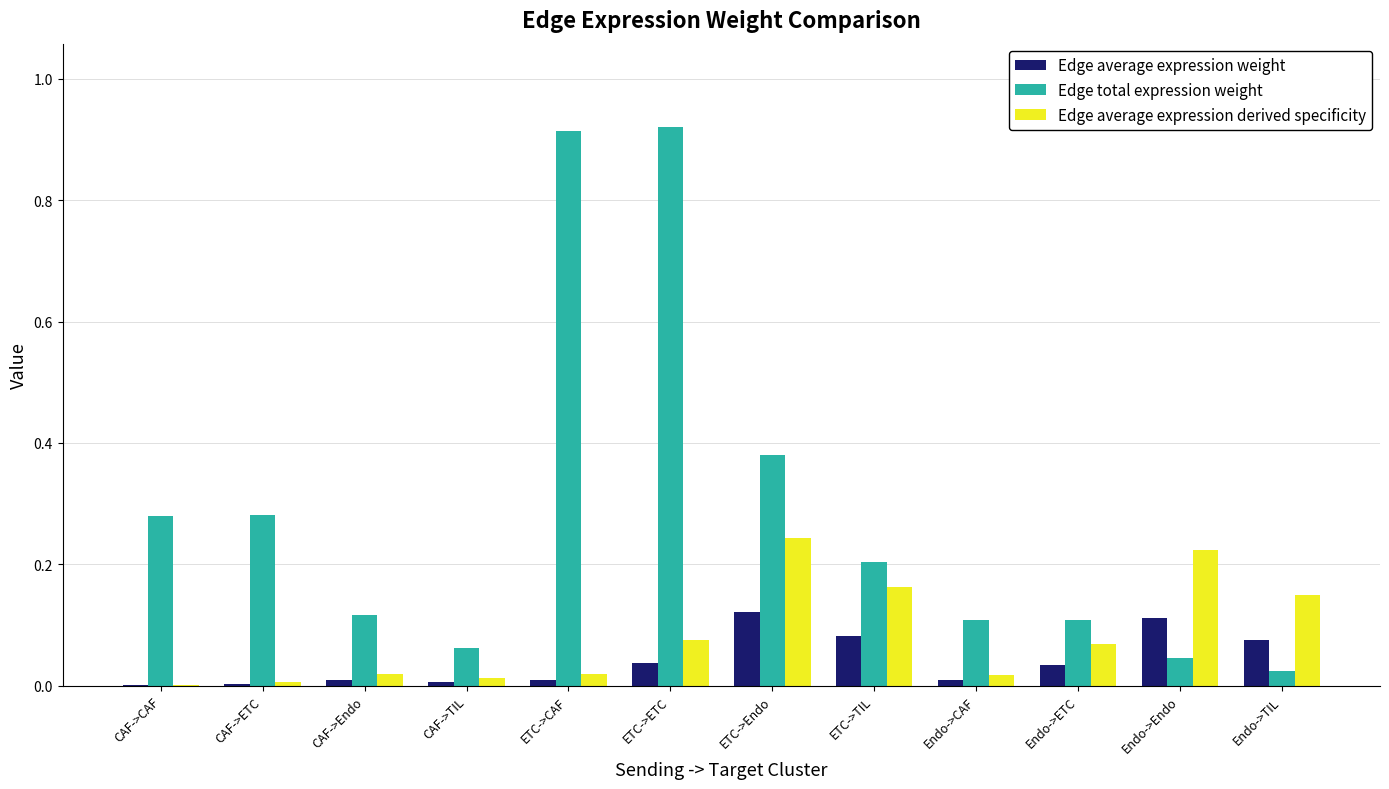

At which category is the sum across all series the highest?

ETC->ETC